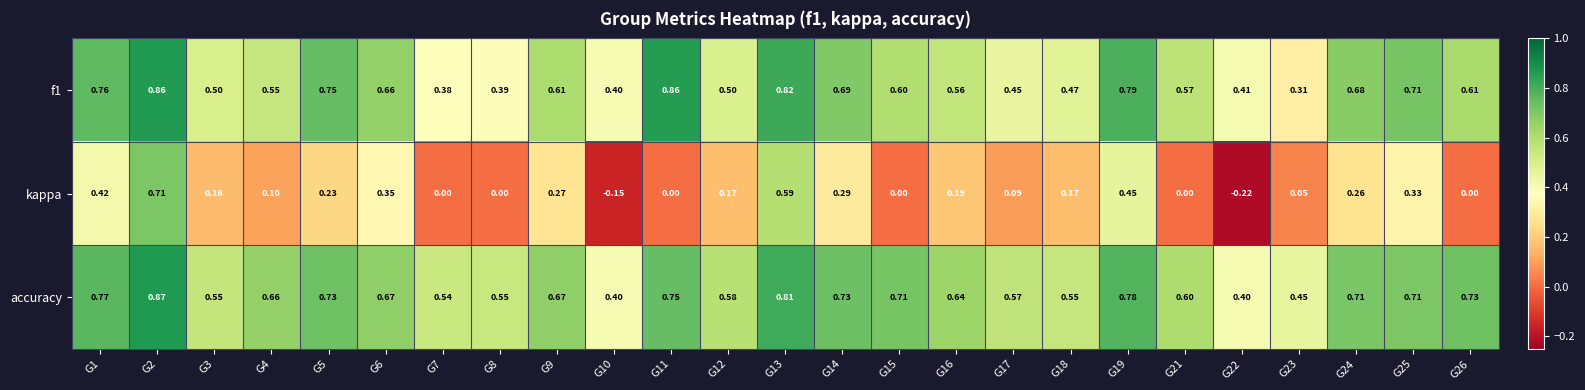

Is the value of accuracy at G3 greater than the value of f1 at G22?

Yes